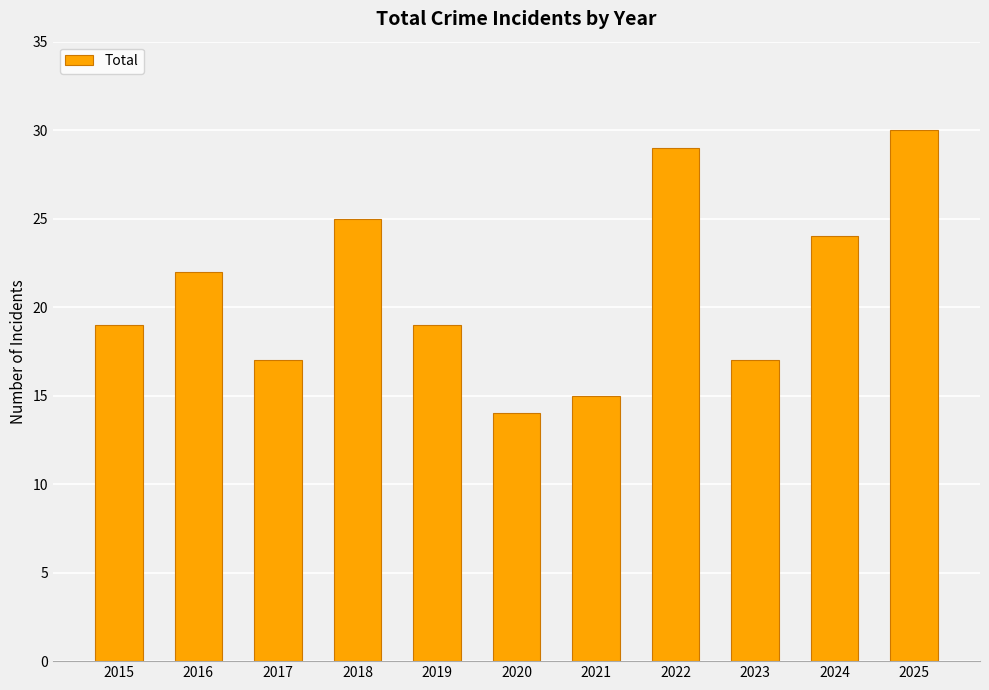

Are the bars grouped side by side (vs. stacked)?

No